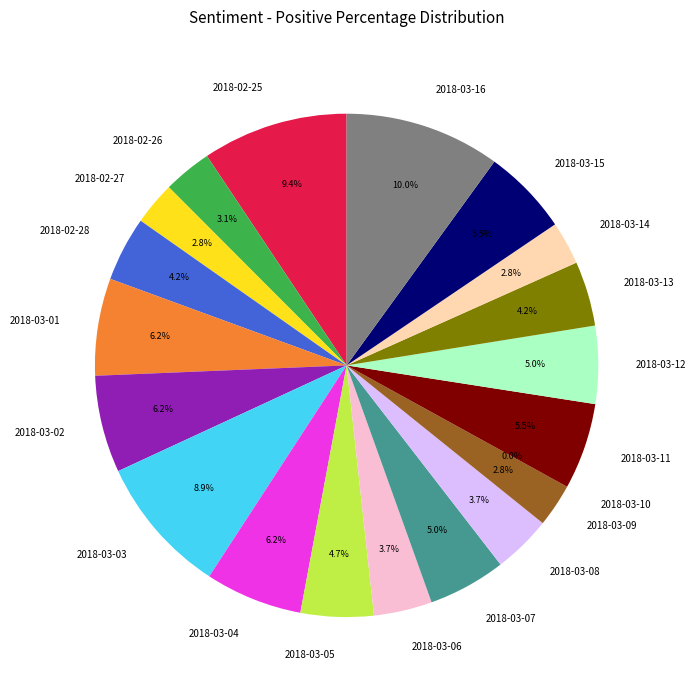

Is there any slice that represents more than half of the pie?

No